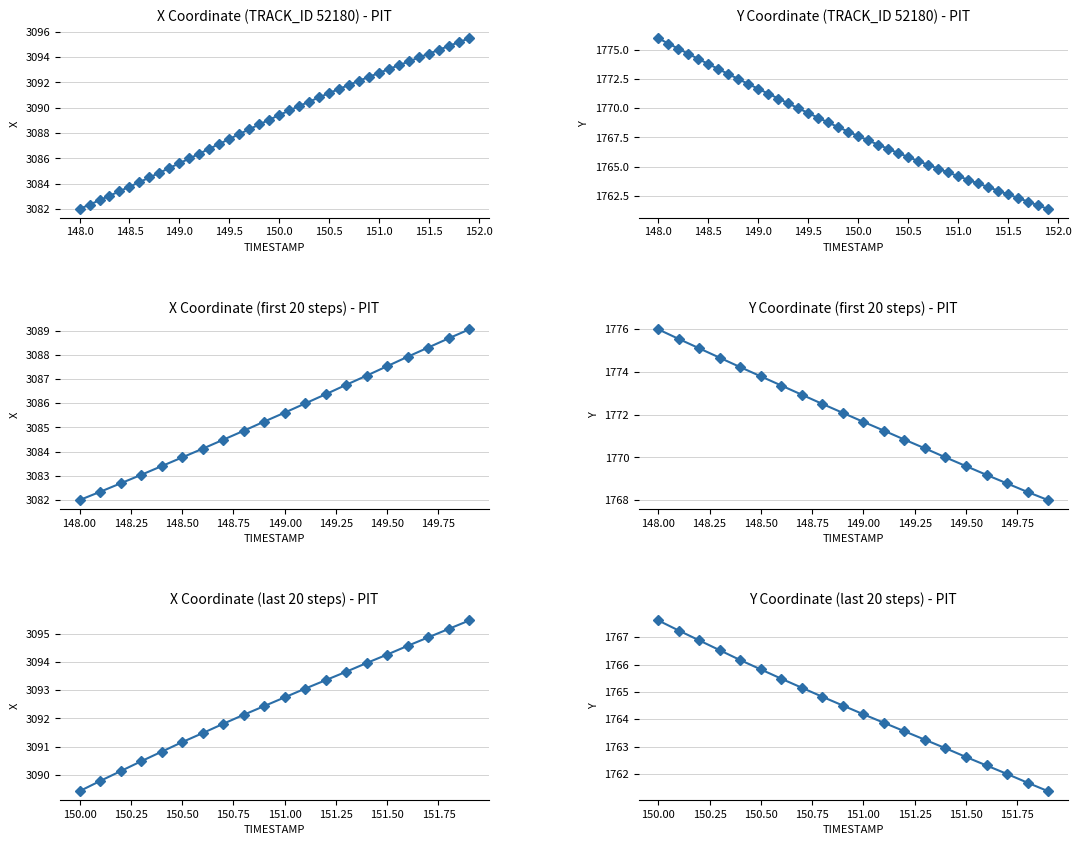

What is the smallest value displayed?

1761.4